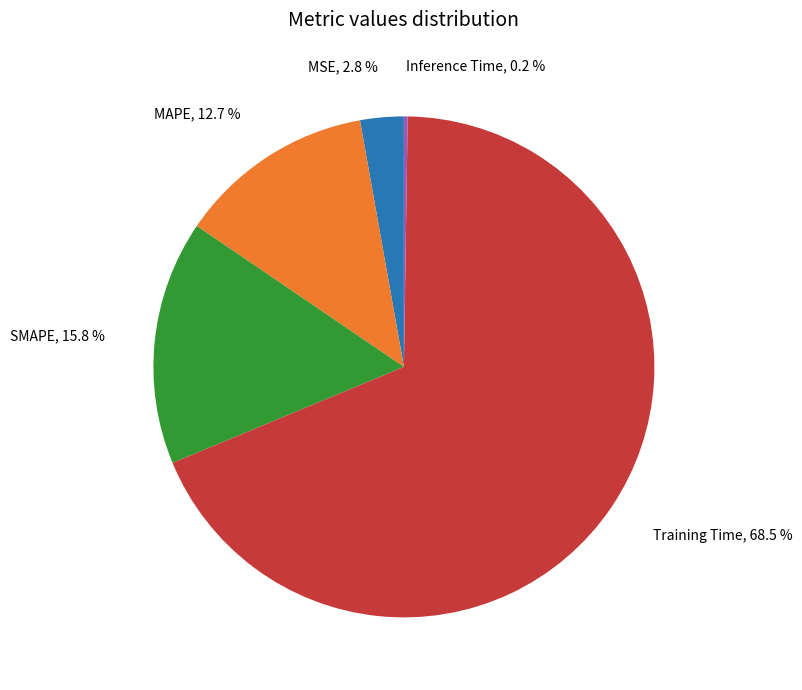

Which category has the biggest portion of the pie?

Training Time